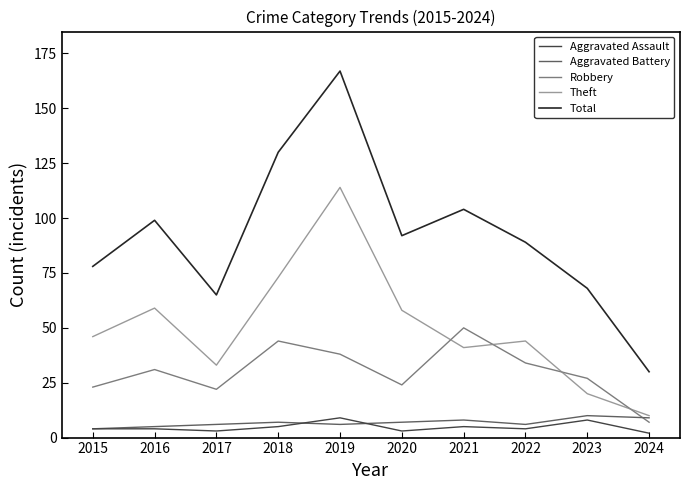

At how many categories does at least one series exceed 75?

7